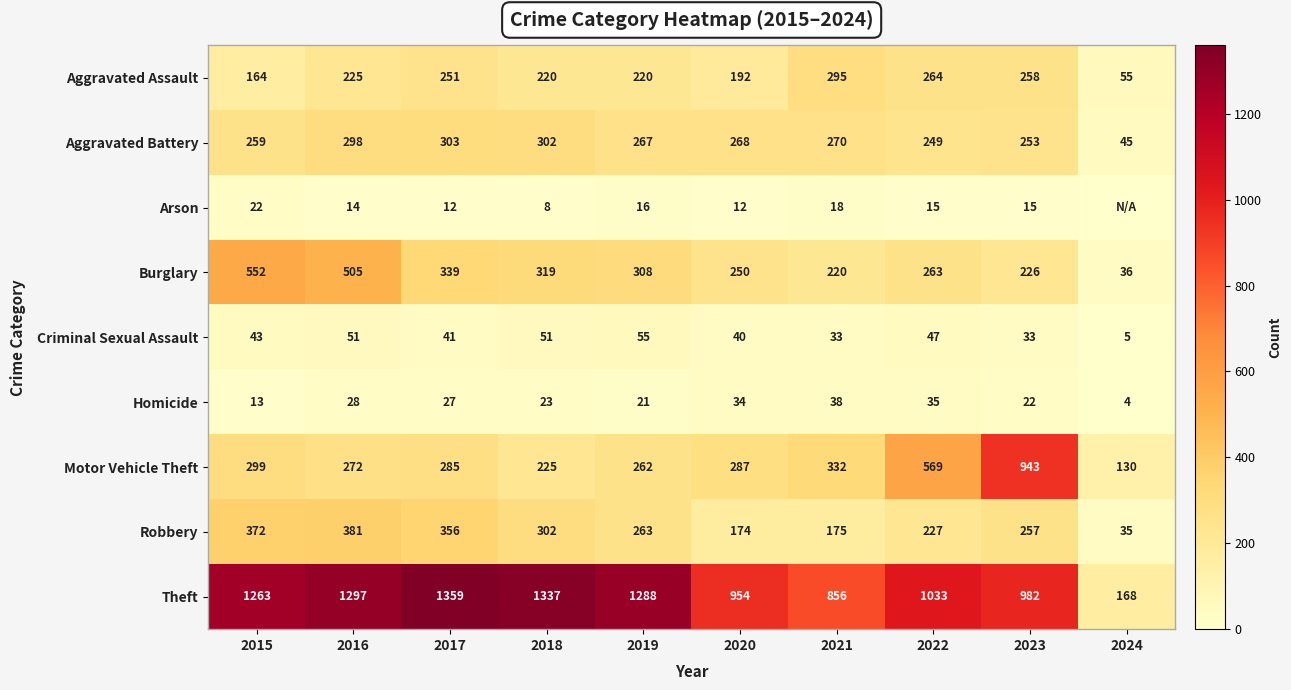

What is the sum of the Theft values at 2024 and 2019?

1456